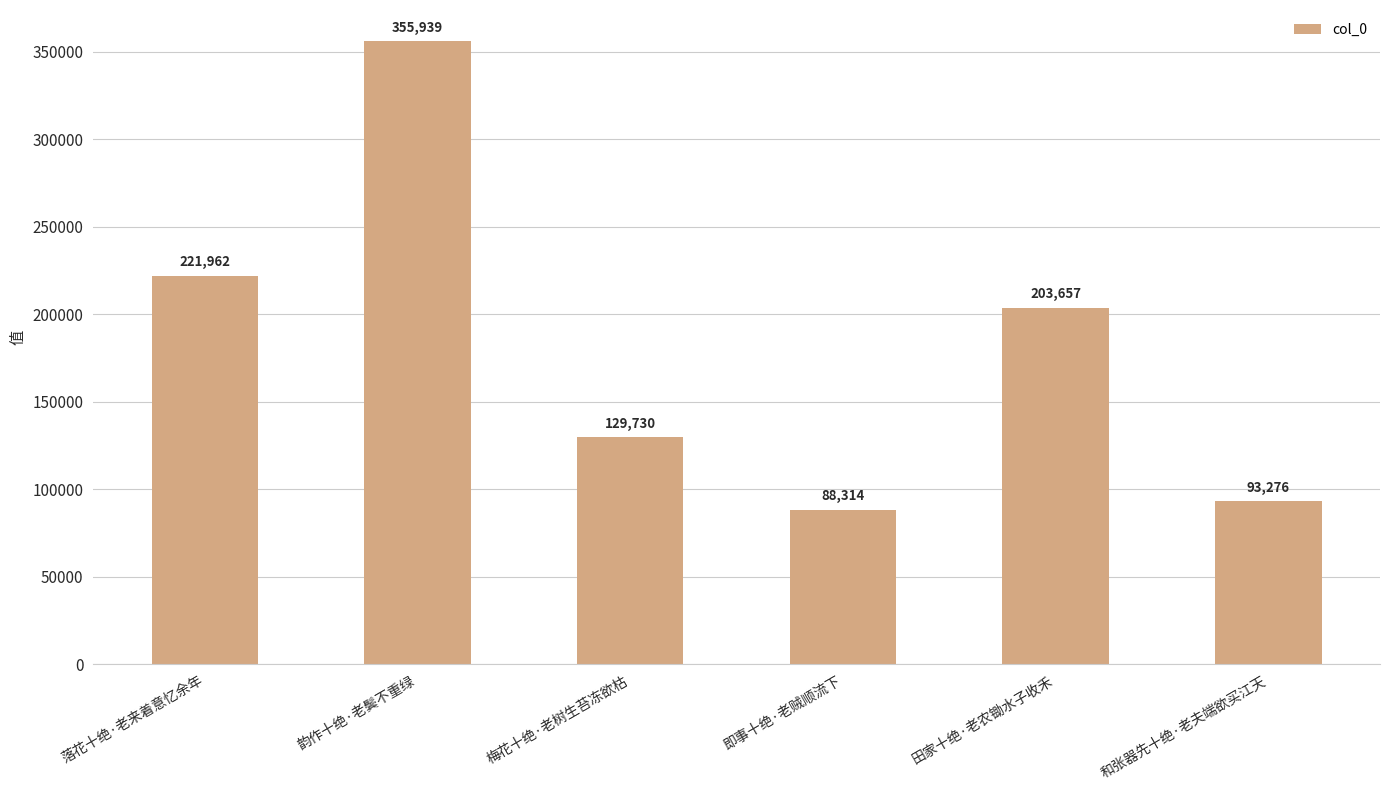

What is the change in value from 即事十绝·老贼顺流下 to 田家十绝·老农锄水子收禾?

+115343